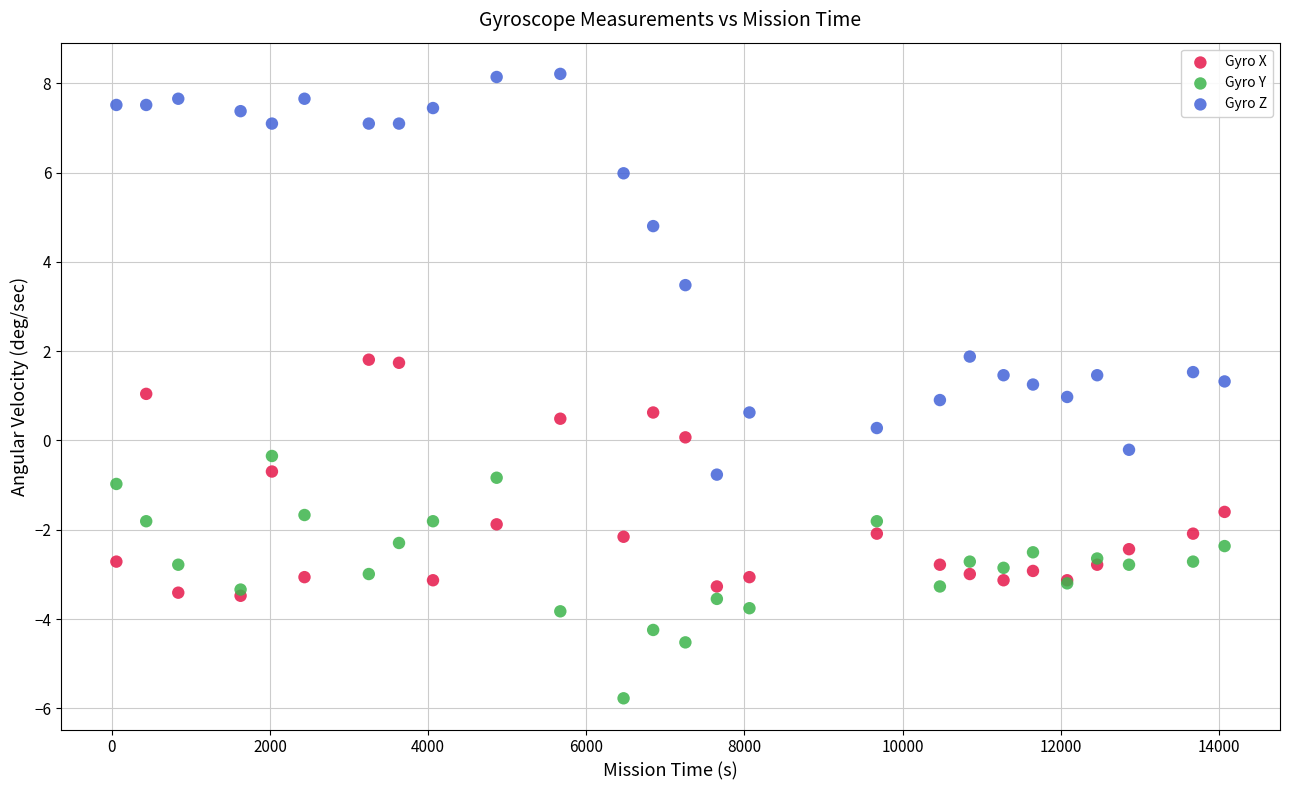

In the Gyro Z series, what Y value is closest to 3?

3.5